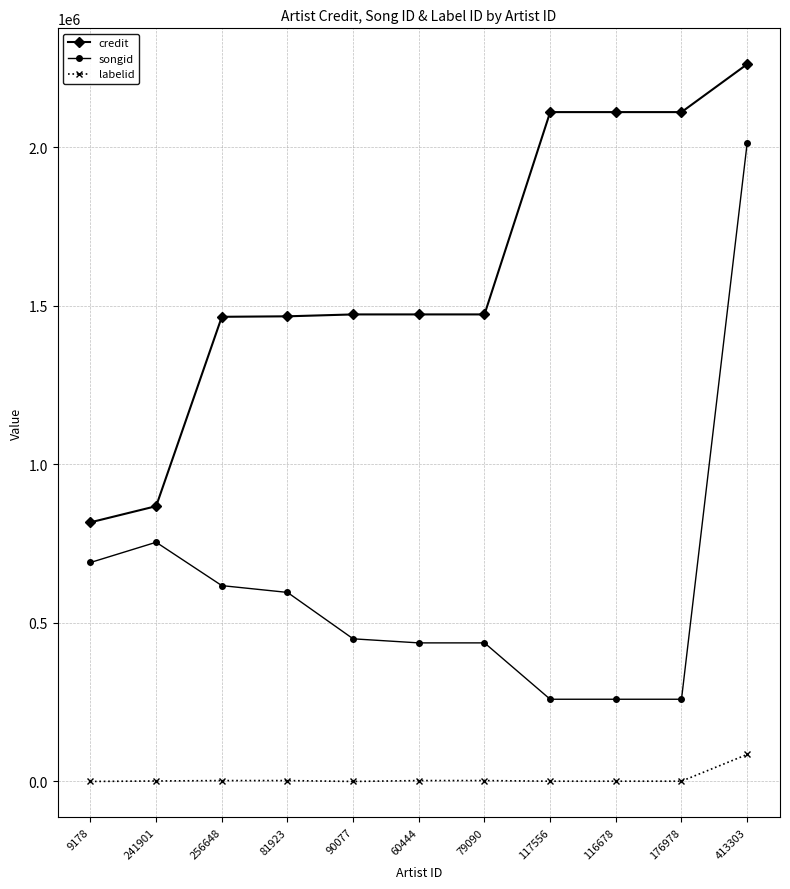

Between 241901 and 116678, which series saw the biggest shift?

credit